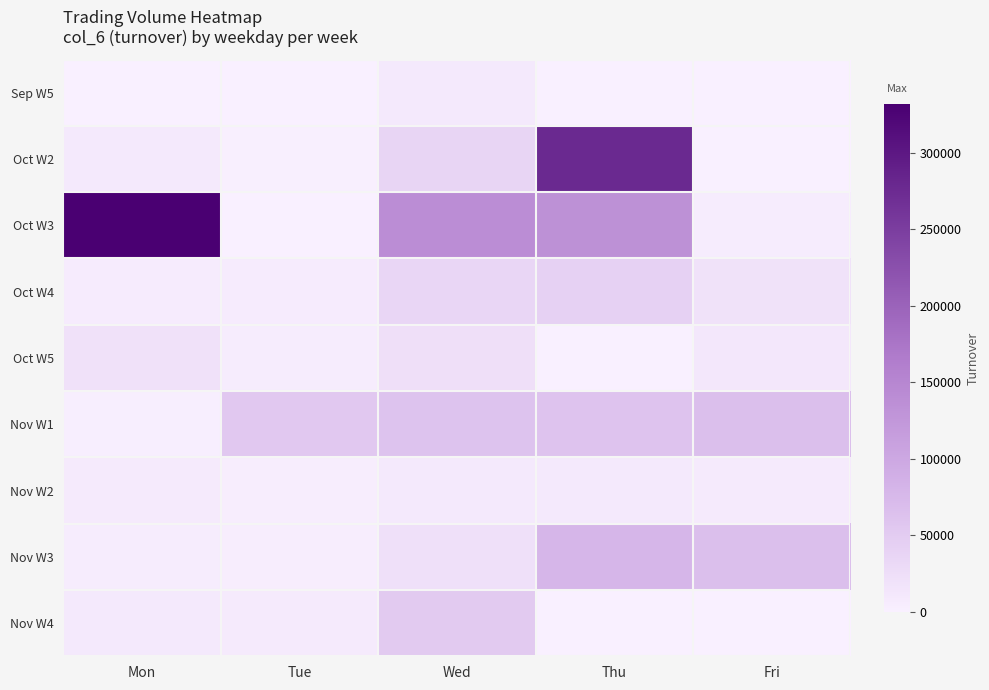

Between Thu and Fri, which series saw the biggest shift?

Oct W2